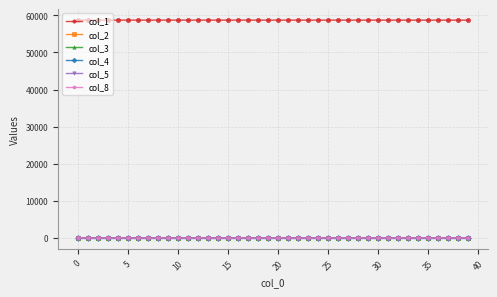

True or false: col_3 and col_1 cross at least once.

False